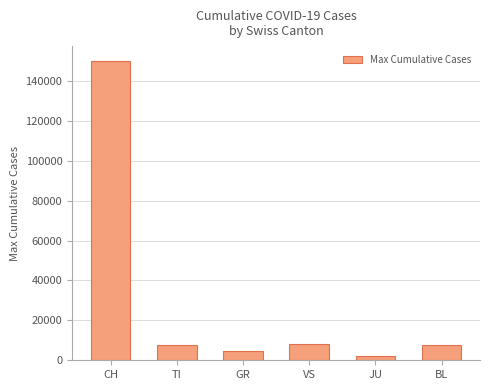

What is the sum of the values at GR and TI?

12000